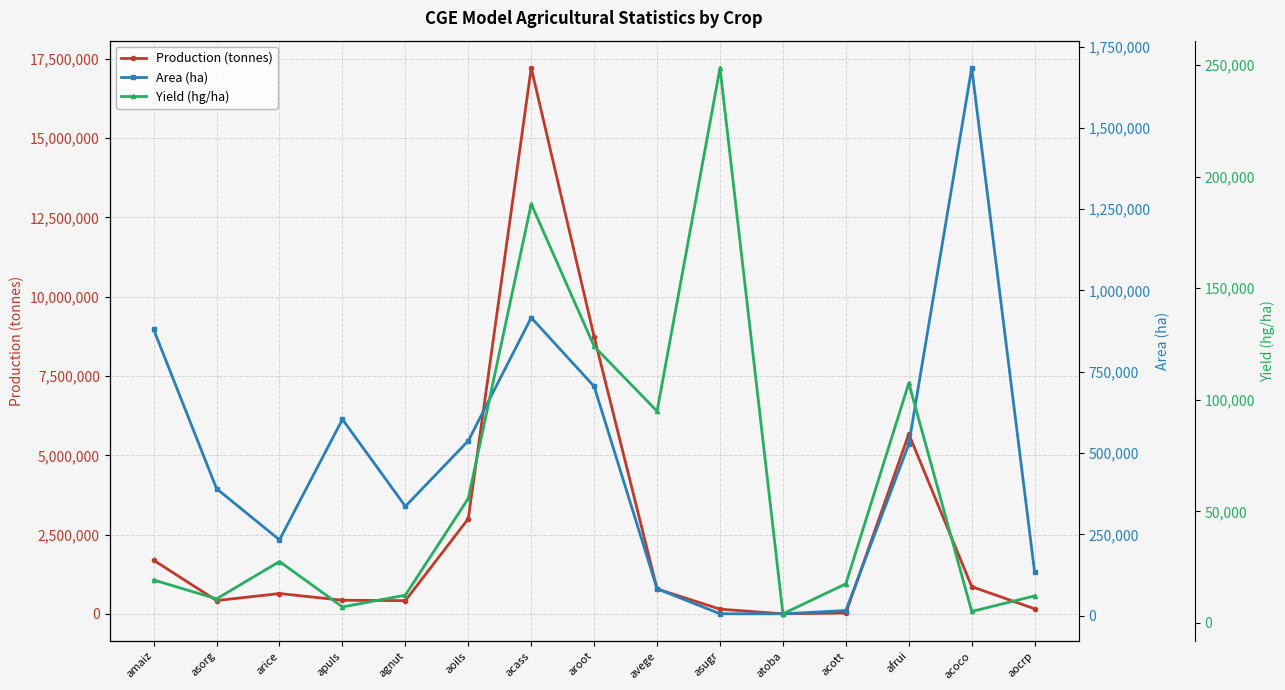

What is the difference between the maximum and minimum values in the Yield (hg/ha) series?

244745